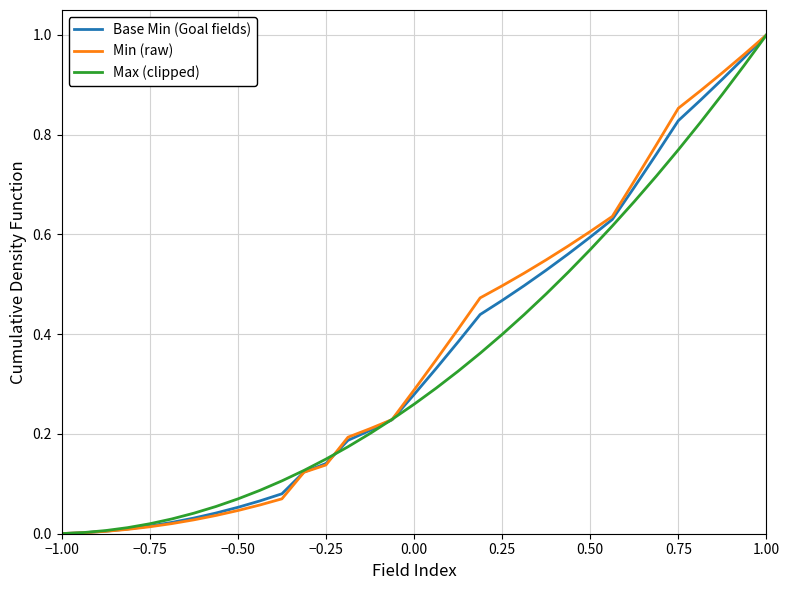

What are all the series names shown in the legend?

Base Min (Goal fields), Min (raw), Max (clipped)